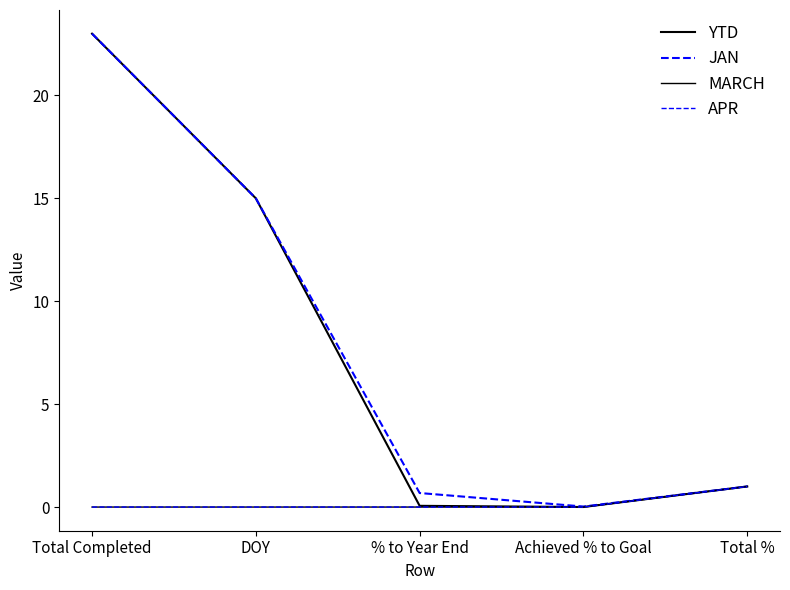

Is this an area chart (filled region under the line)?

No